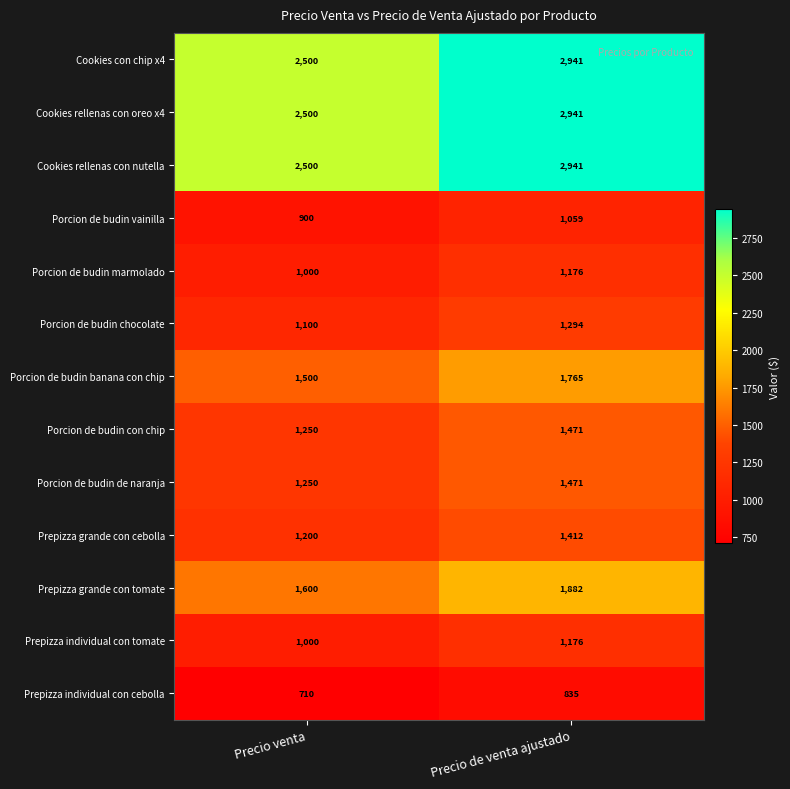

How many distinct data groups are displayed?

13